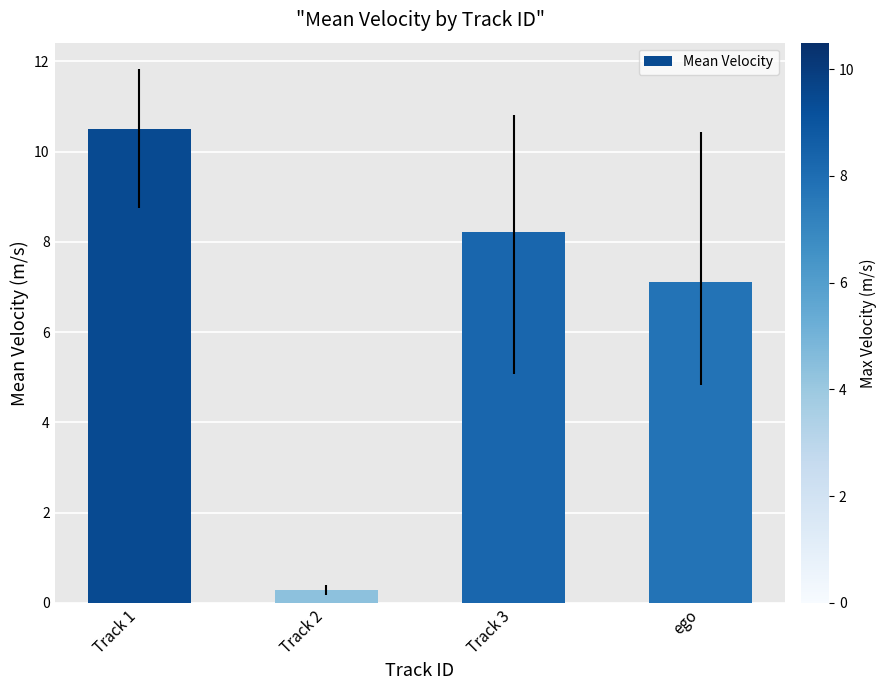

Where does the data first go above 8?

Track 1